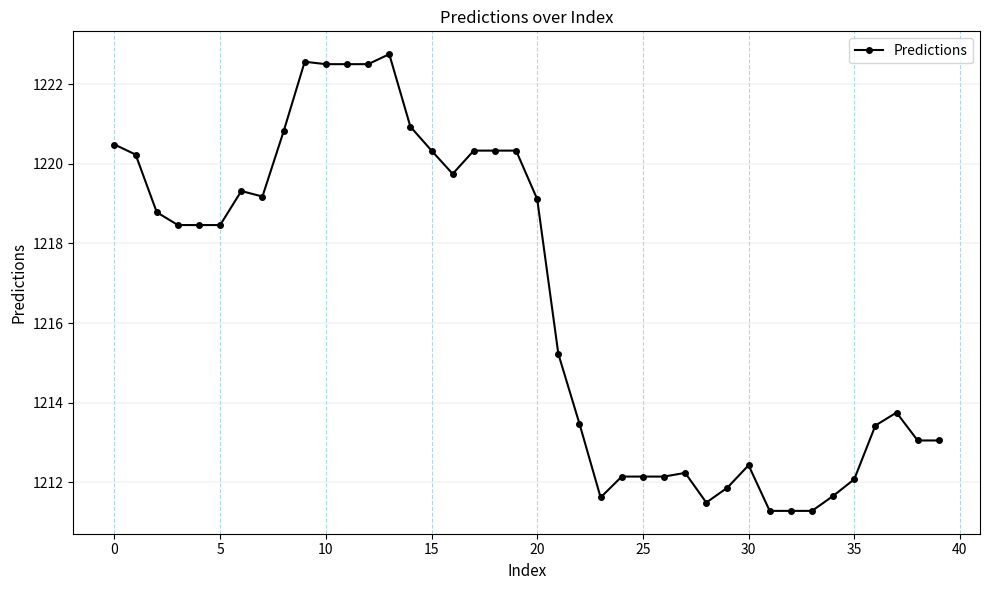

What is the value of the 40th point from the left?

1213.1